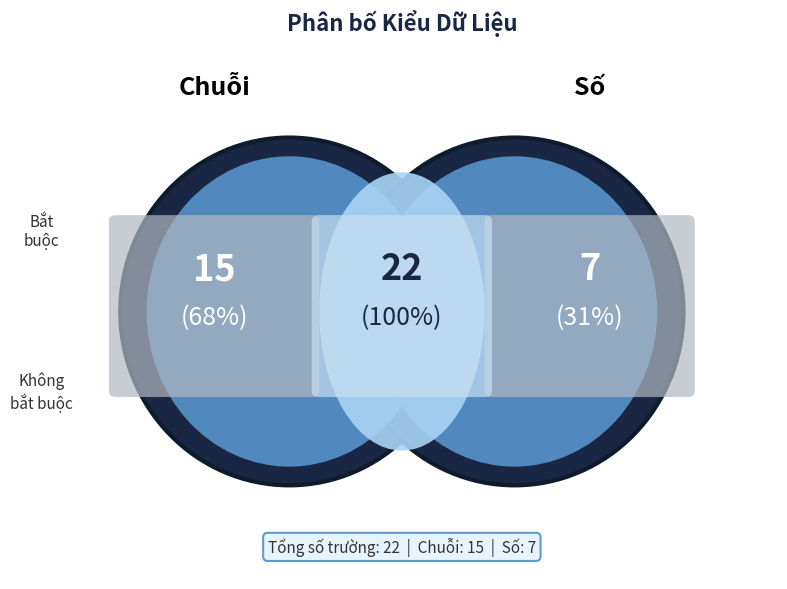

True or false: Số accounts for 42% of the total.

False